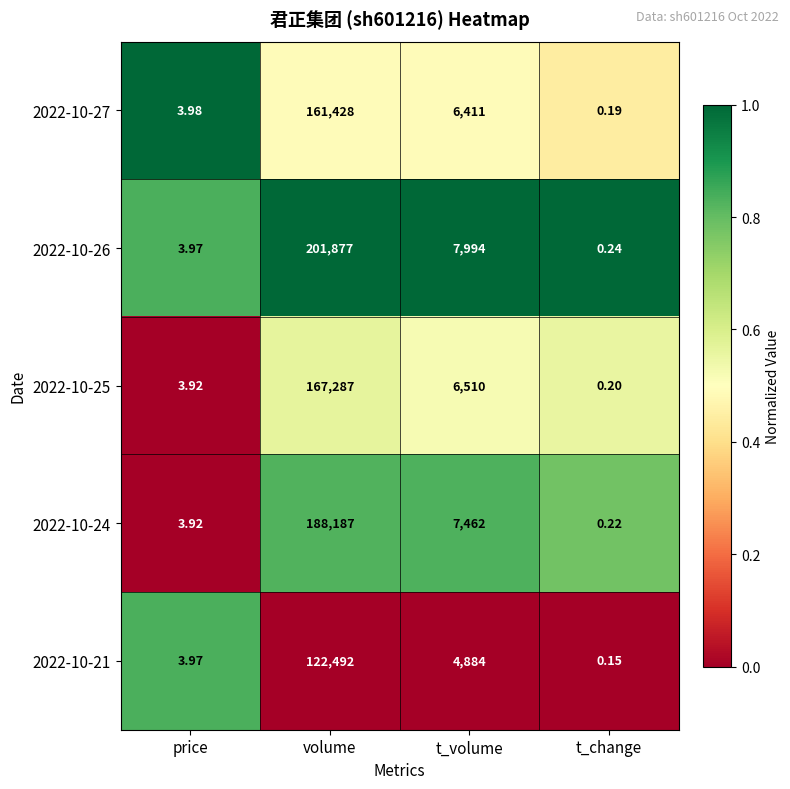

At which category does the chart reach its peak across all series?

volume